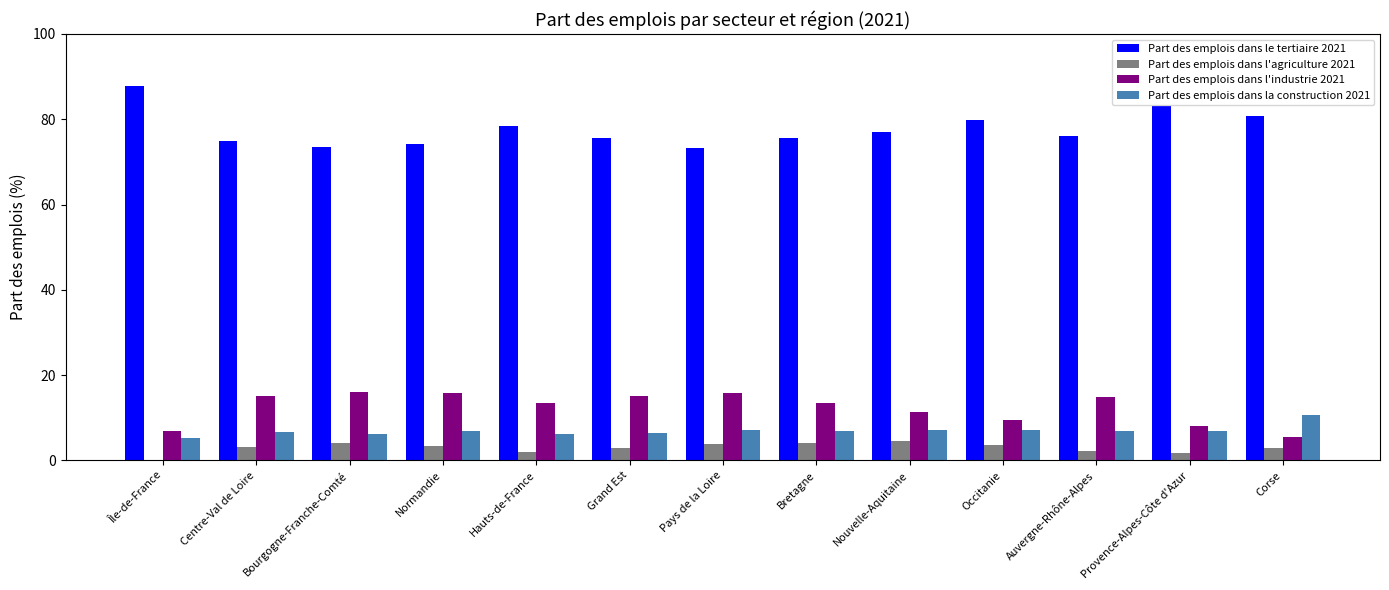

What is the average value of the Part des emplois dans le tertiaire 2021 series?

77.7